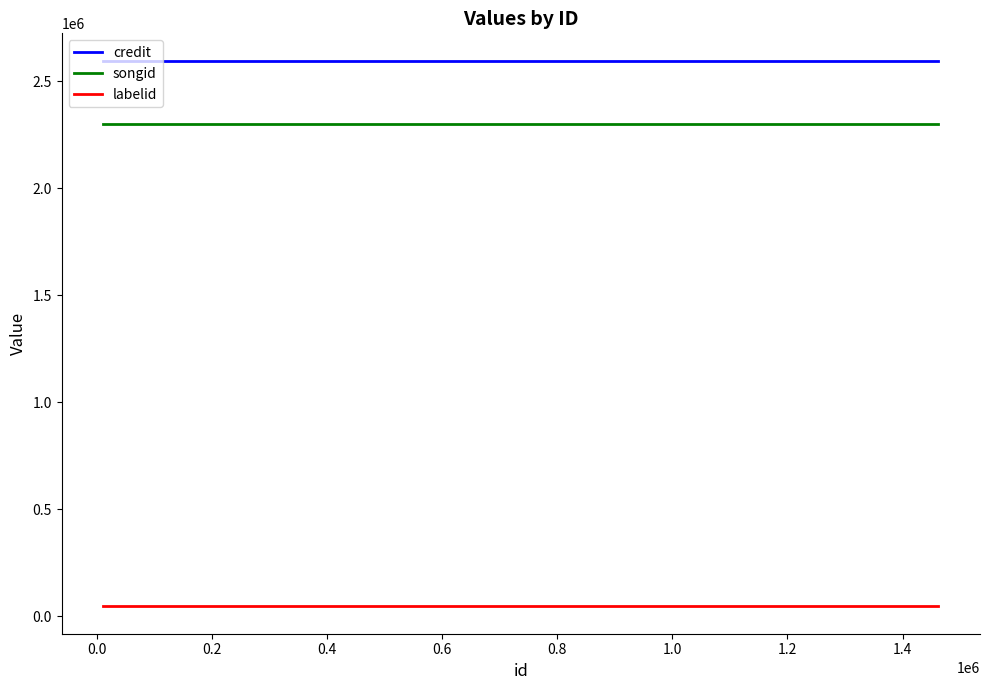

What is the smallest value displayed?

47017